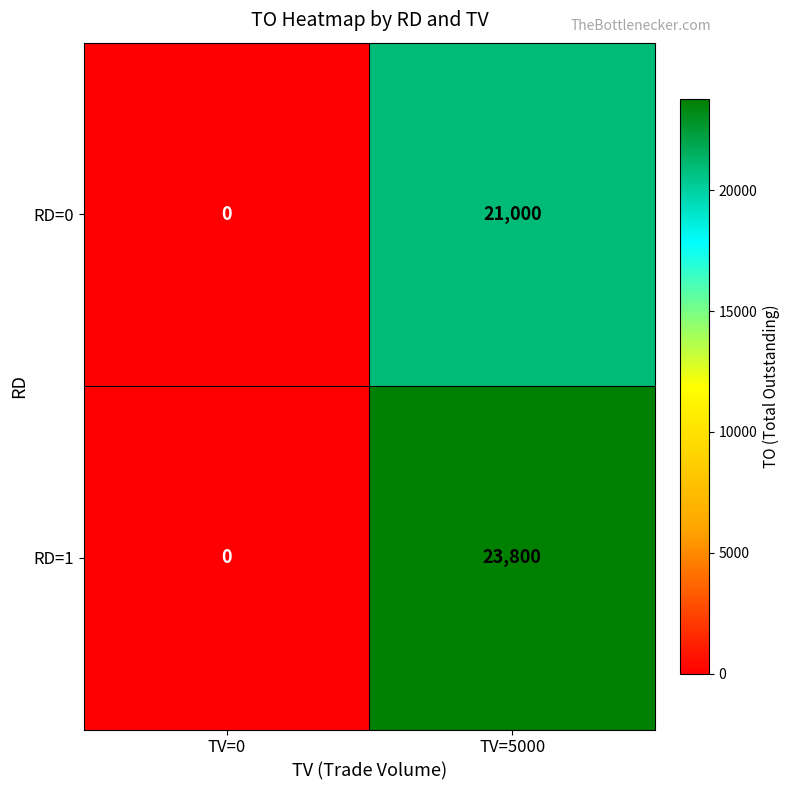

What is the maximum value shown in the chart?

23800